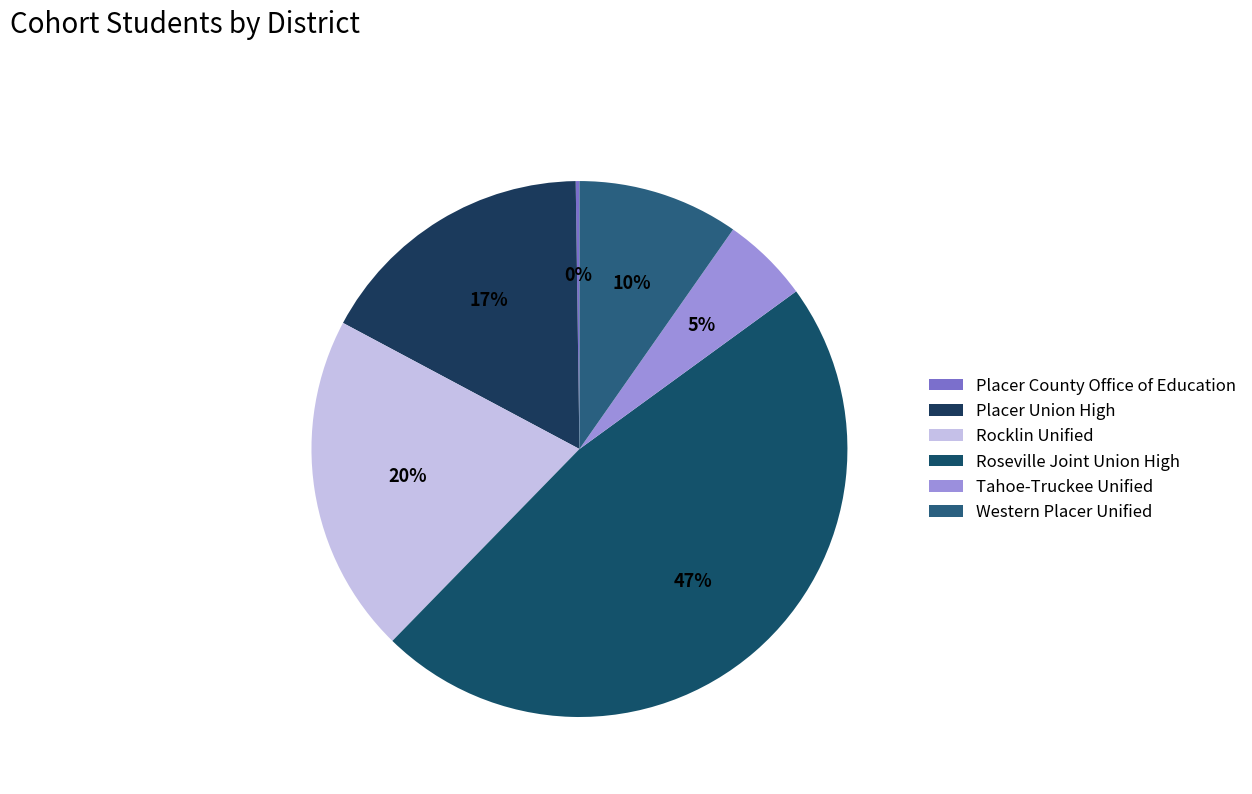

Does Western Placer Unified account for over 50% of the chart?

No